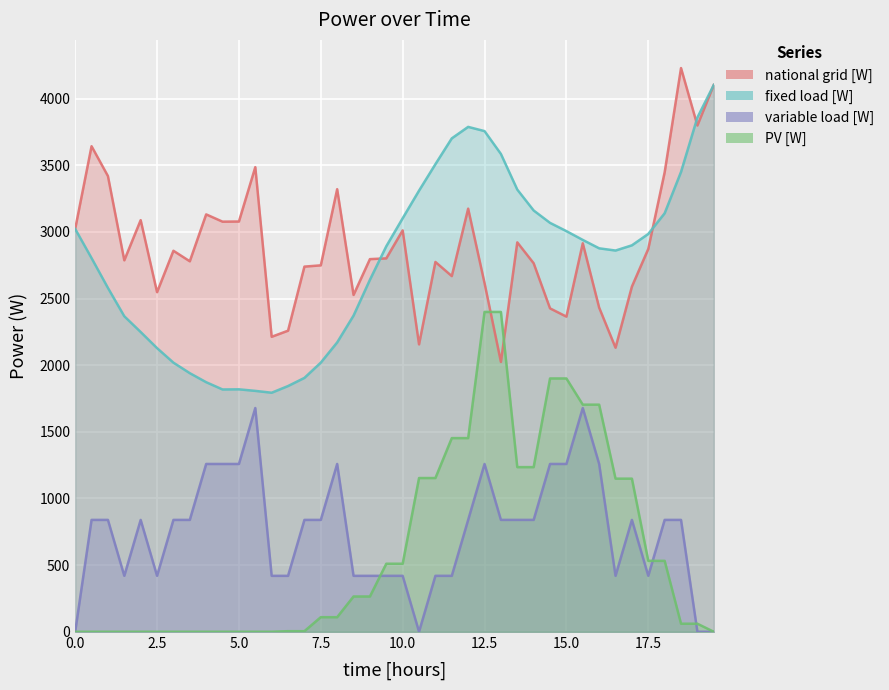

At which label does variable load [W] first exceed 839?

0.5